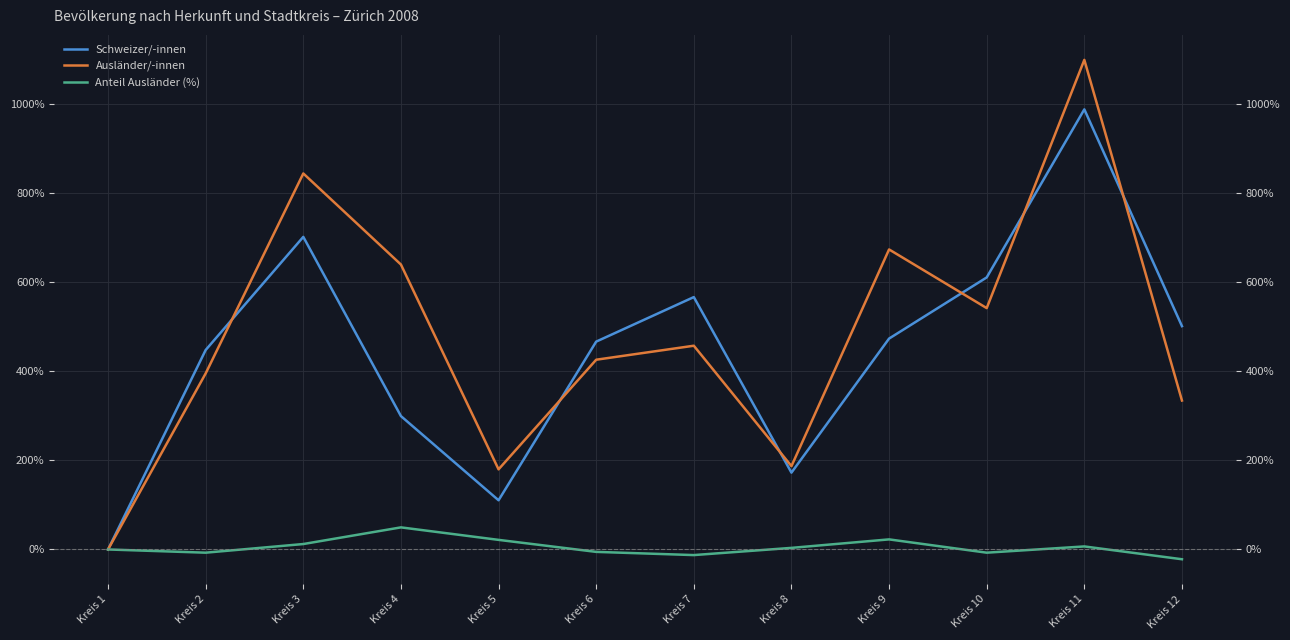

What are all the series names shown in the legend?

Schweizer/-innen, Ausländer/-innen, Anteil Ausländer (%)